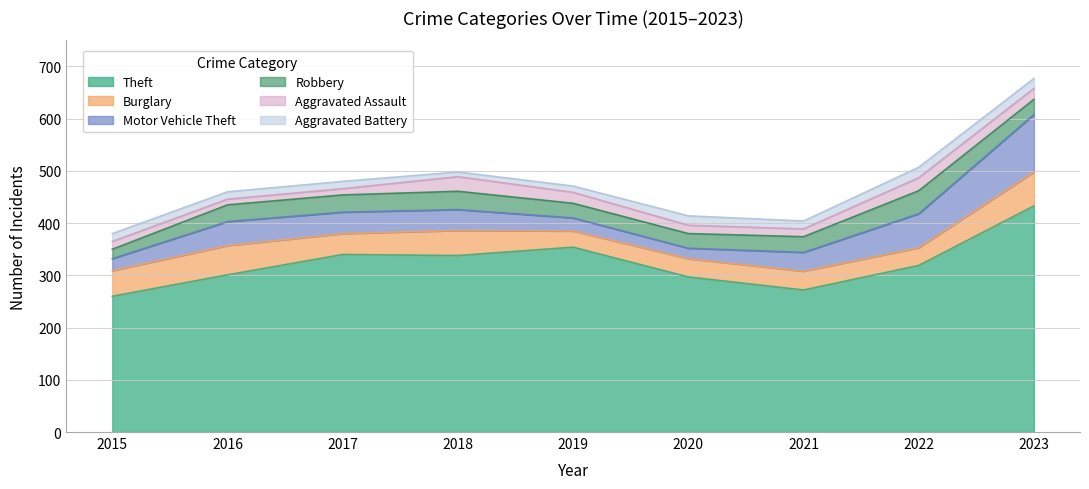

Which series has the largest total across all categories?

Theft